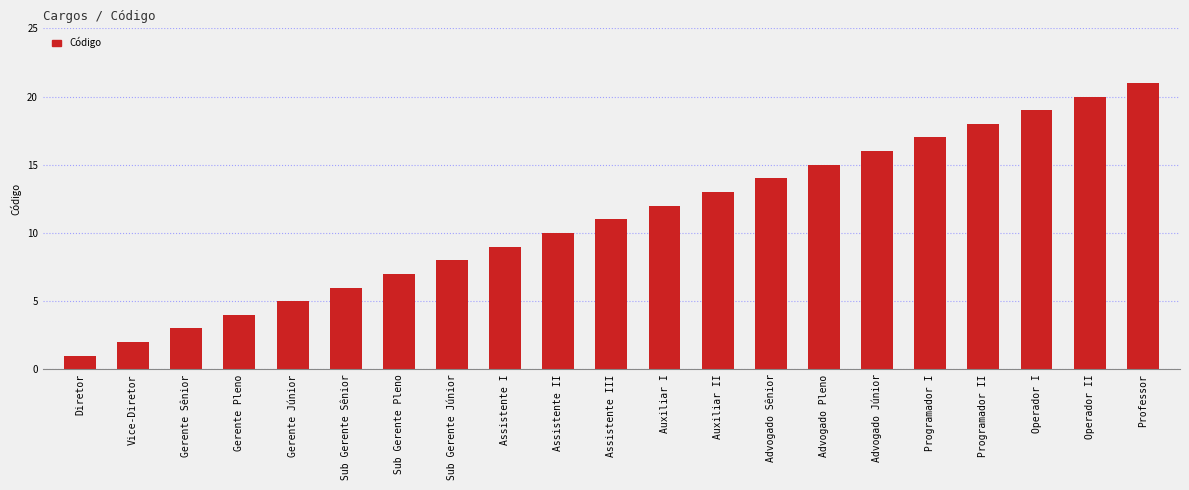

What is the difference between the values at Sub Gerente Sênior and Diretor?

5